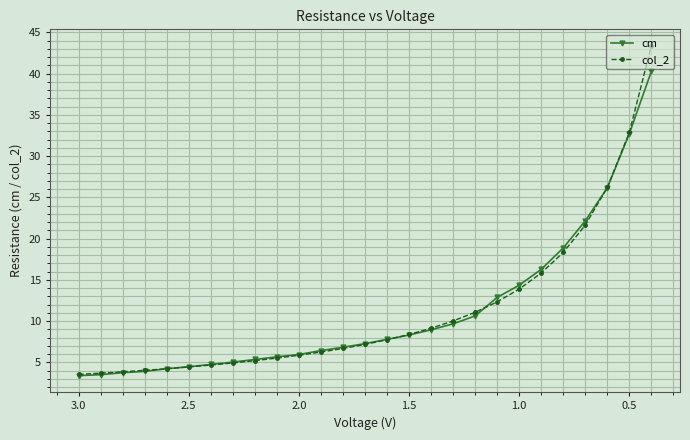

What is the difference between the maximum and second lowest values in the cm series?

36.8